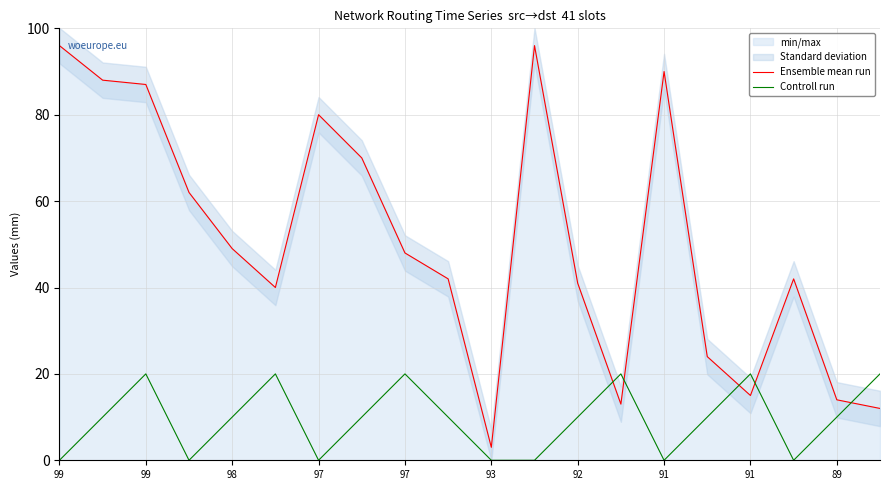

True or false: Ensemble mean run has a value of 9 at 89.

False